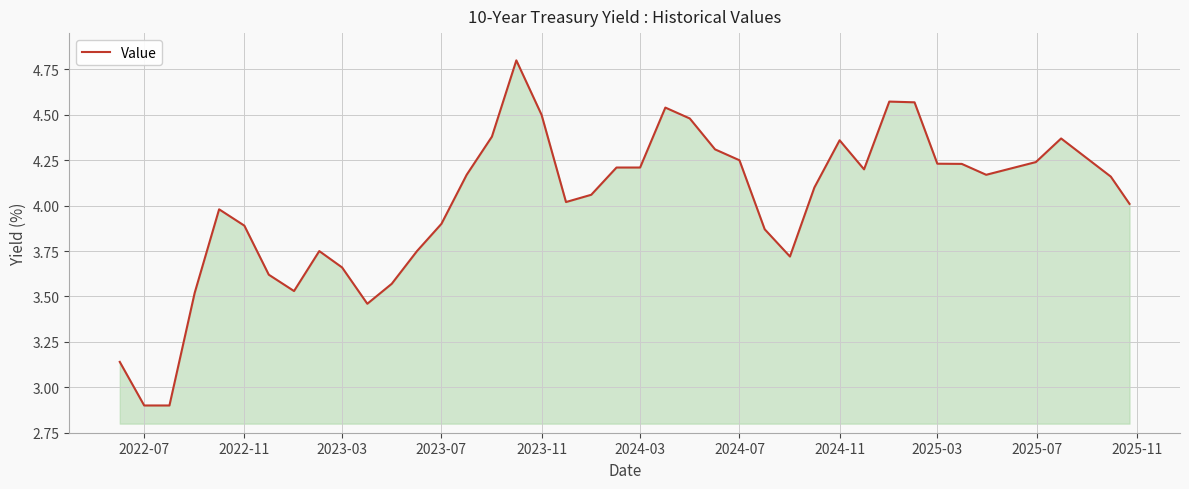

What is the difference between the maximum and minimum values?

1.9